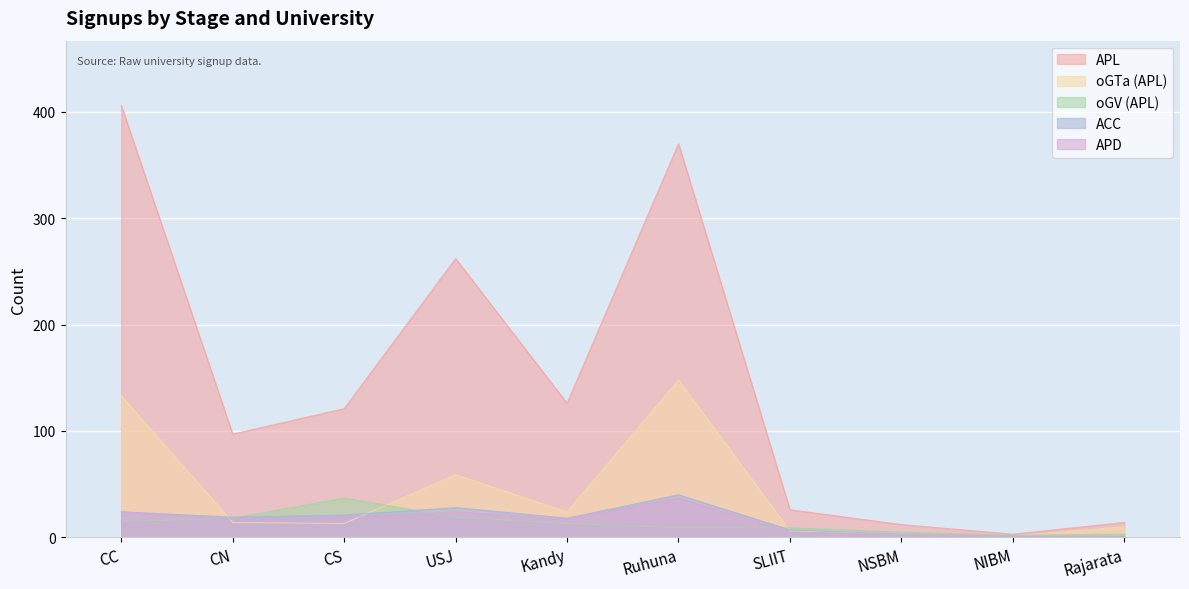

The value of ACC at NIBM is 1. True or false?

True